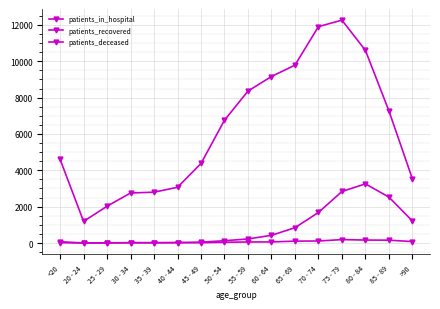

At how many categories does at least one series exceed 2689?

14